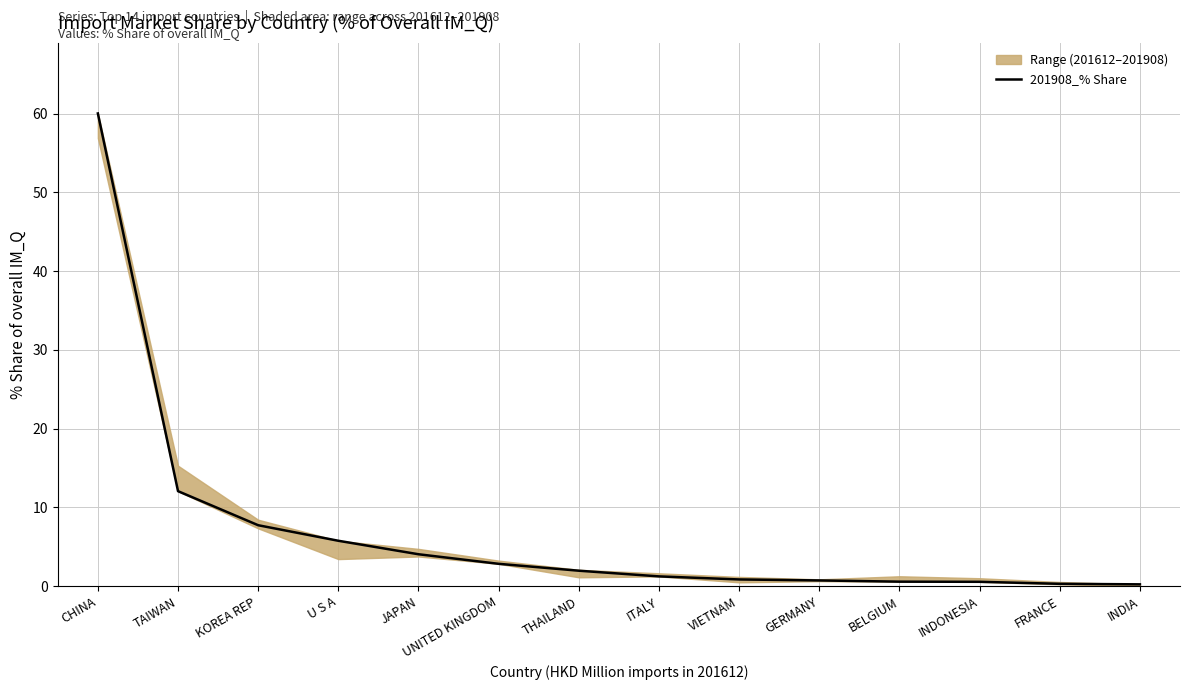

What is the change in value from UNITED KINGDOM to INDIA?

-2.6